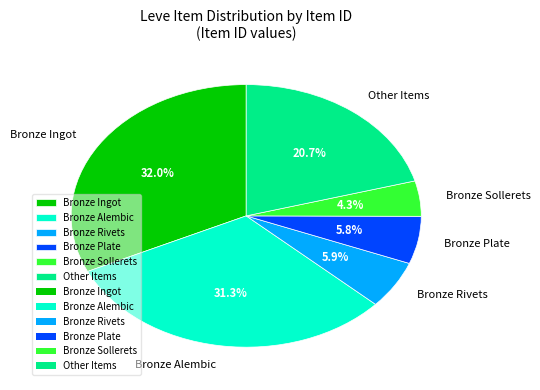

What is the ratio of the value at Bronze Sollerets to the value at Bronze Plate?

0.7